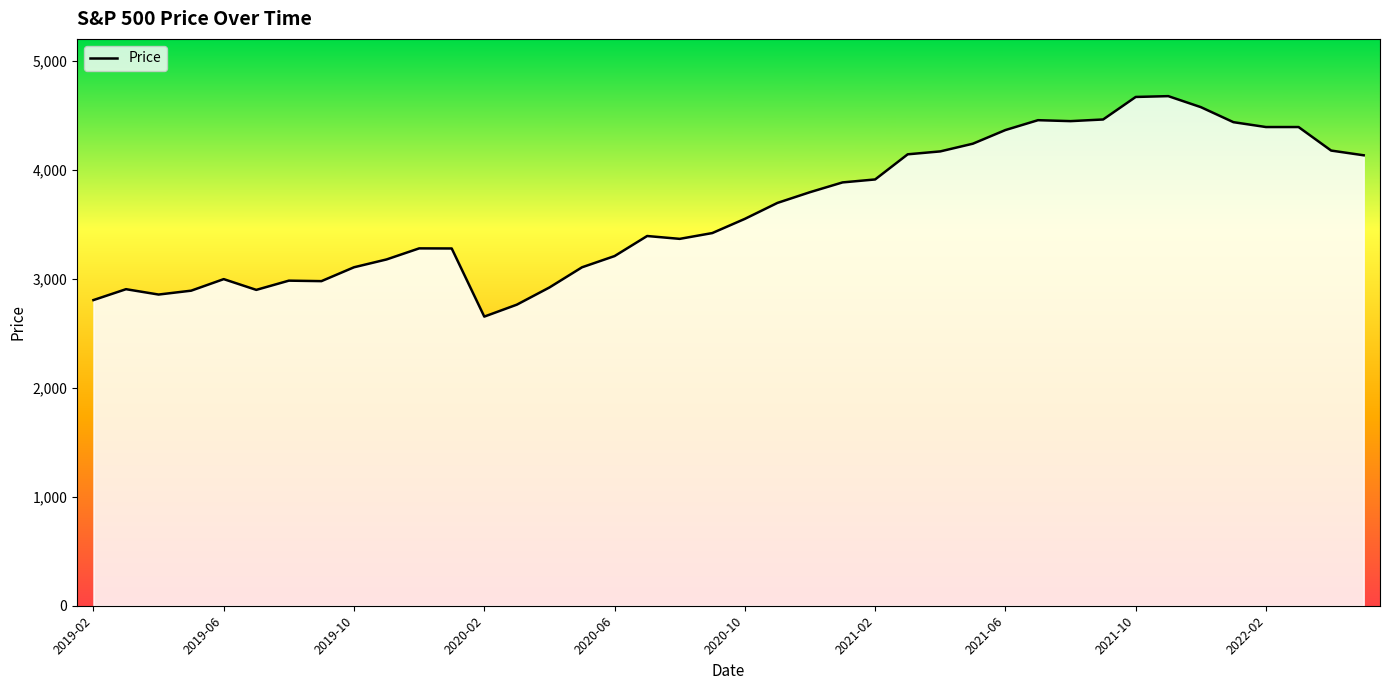

What is the minimum value shown in the chart?

2652.4